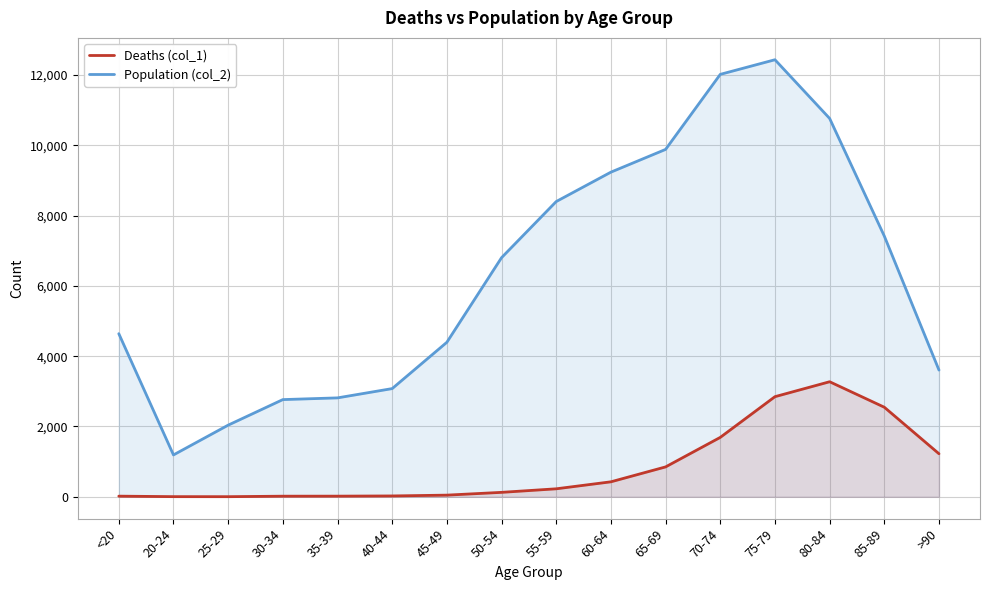

Is it true that Deaths (col_1) equals 11 at 35-39?

False